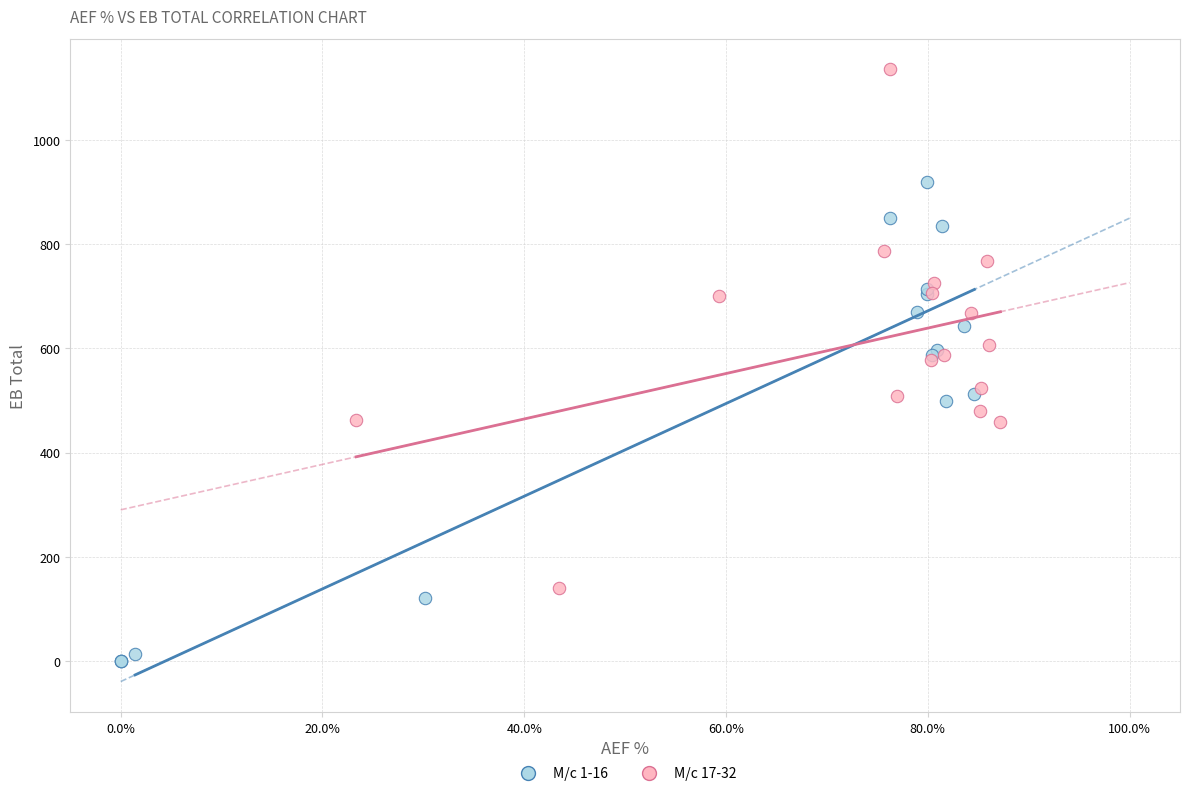

Which series contains the highest Y value?

M/c 17-32